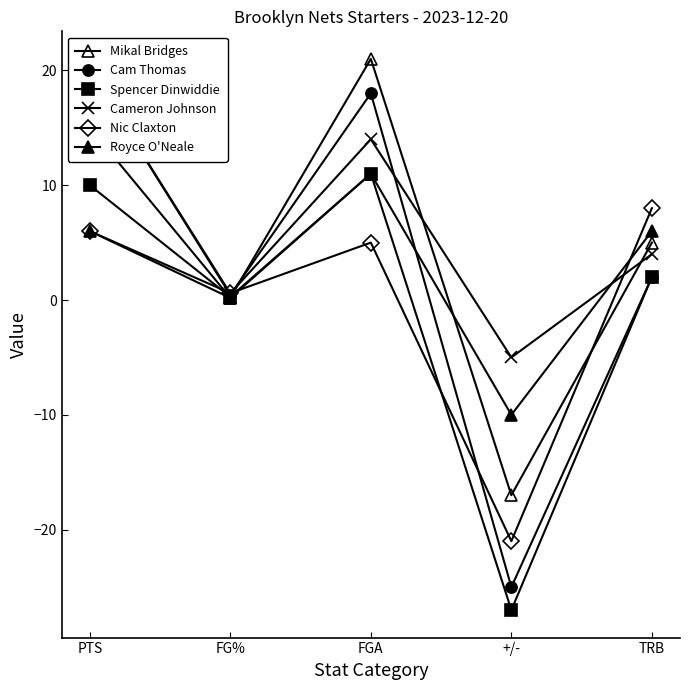

What is the value of the Nic Claxton point at the 4th from the left?

-21.0